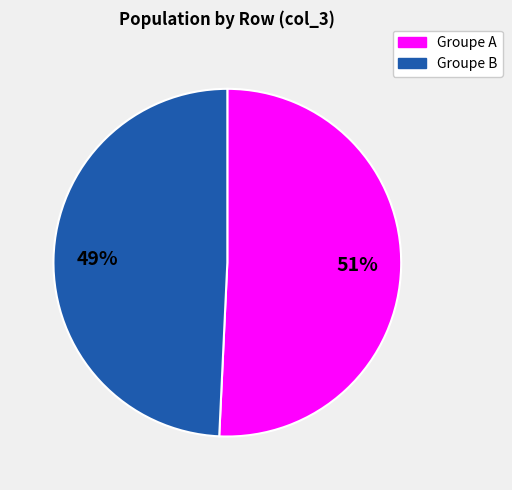

Count the number of slices in the pie.

2